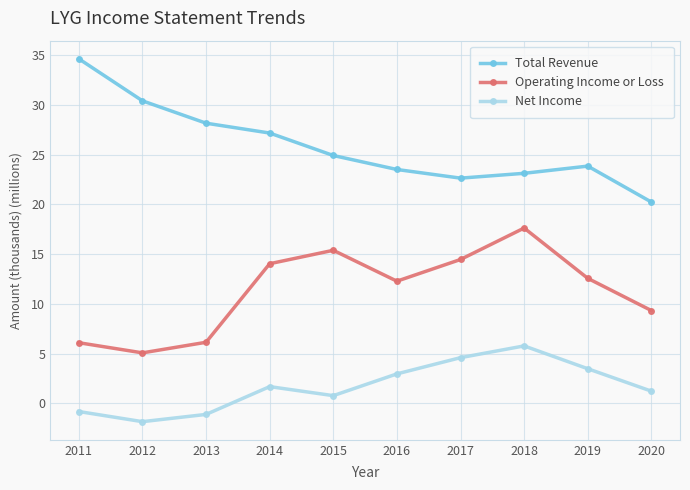

Rank the series by their average value, from highest to lowest.

Total Revenue, Operating Income or Loss, Net Income